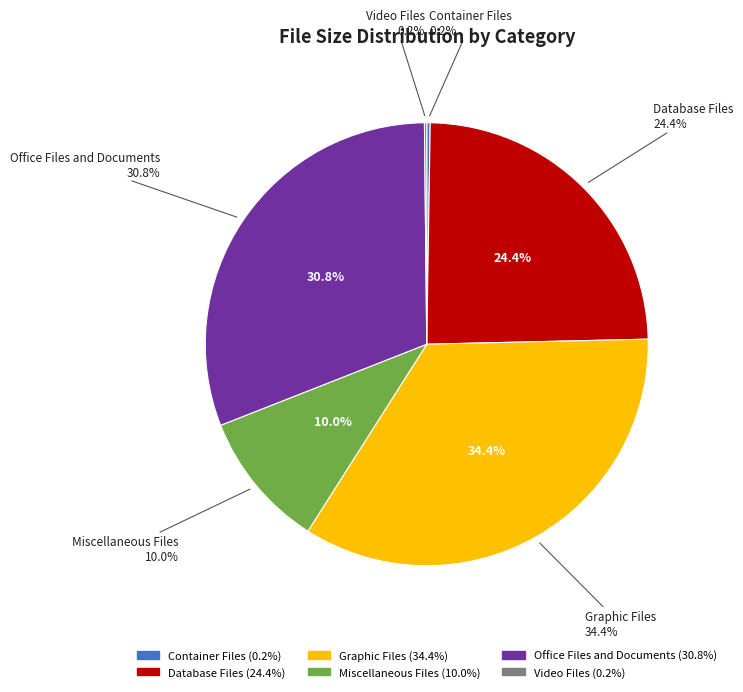

Between Video Files and Graphic Files, which is larger?

Graphic Files